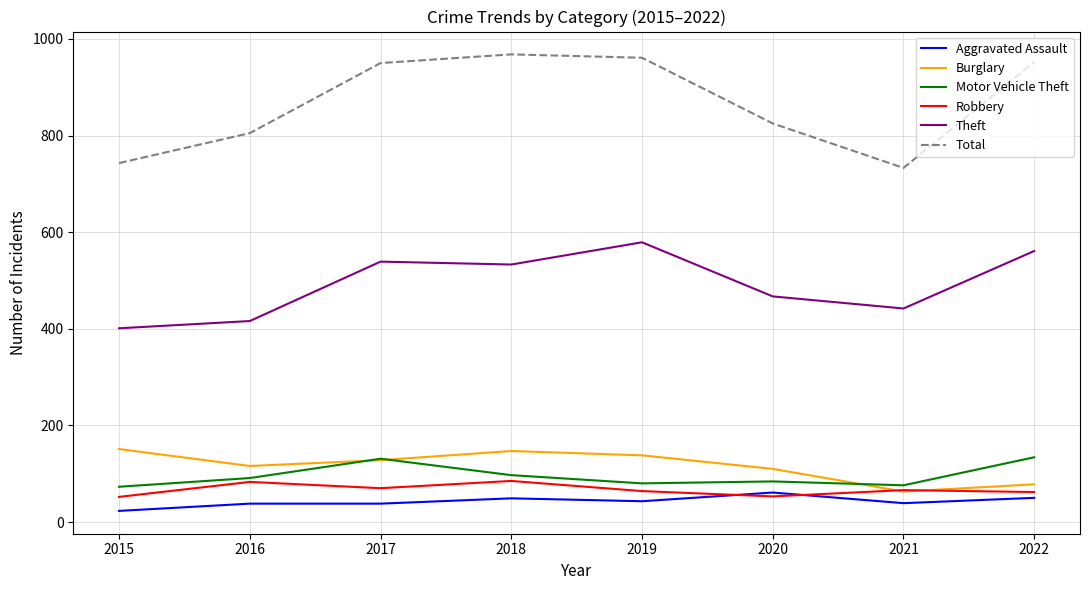

True or false: Total has a value of 733 at 2021.

True